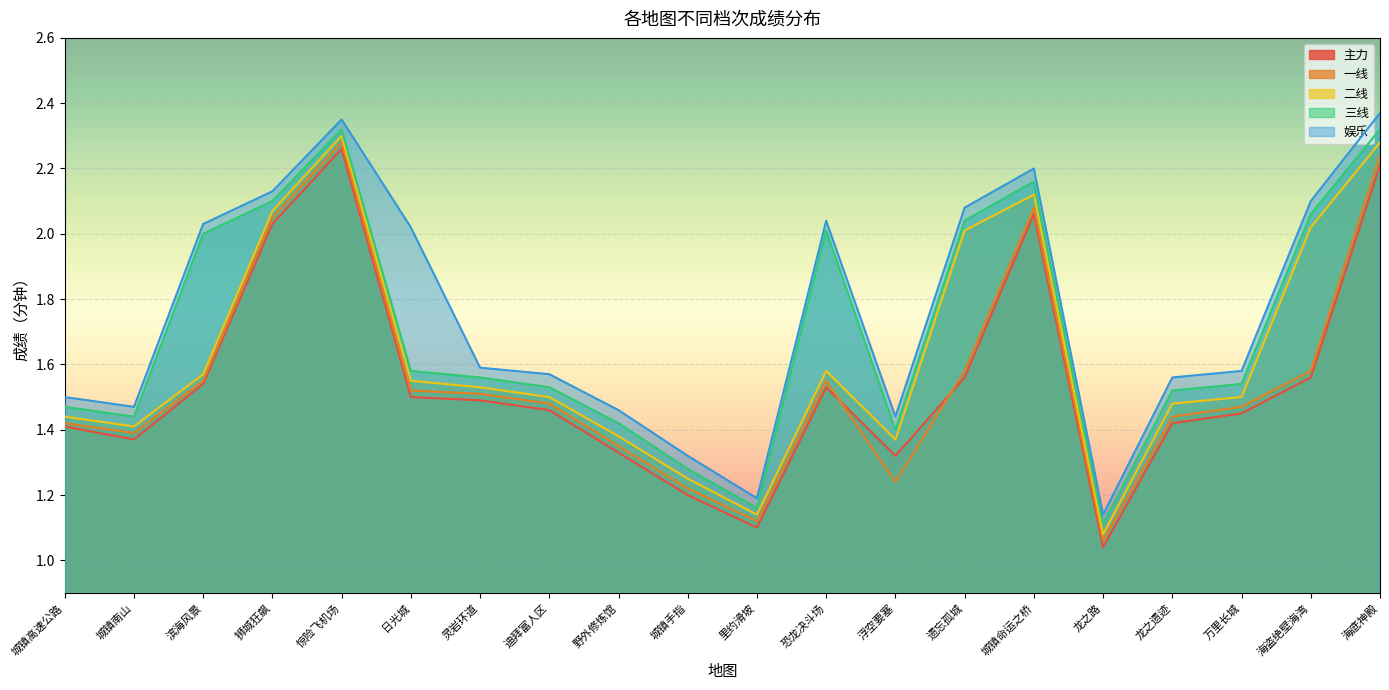

At how many categories does at least one series exceed 2?

9